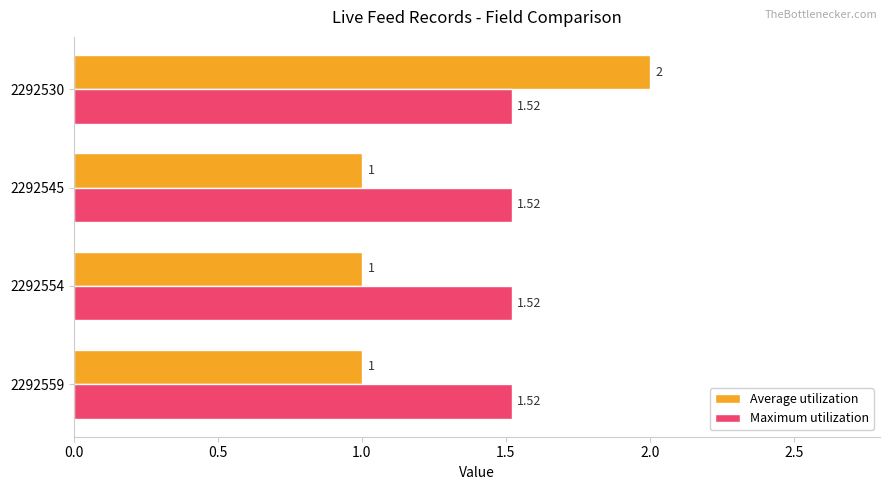

Count the number of categories in the chart.

4